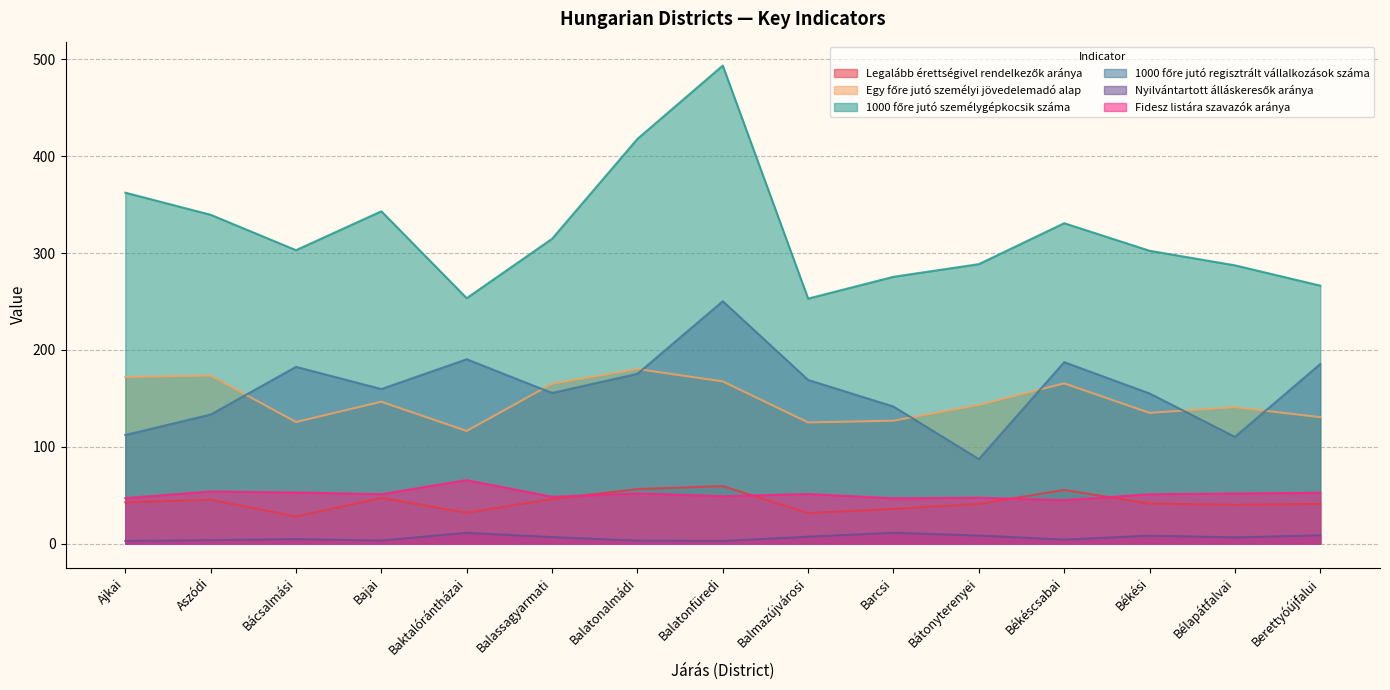

Count the number of categories in the chart.

15